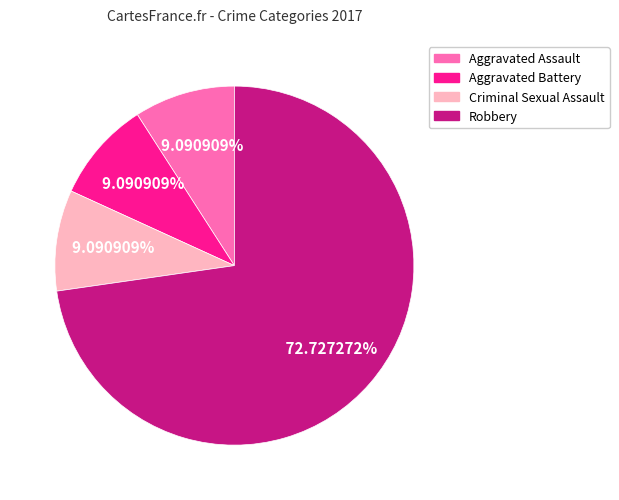

To the nearest percent, what is the difference between the Aggravated Assault and Robbery slice percentages?

64%